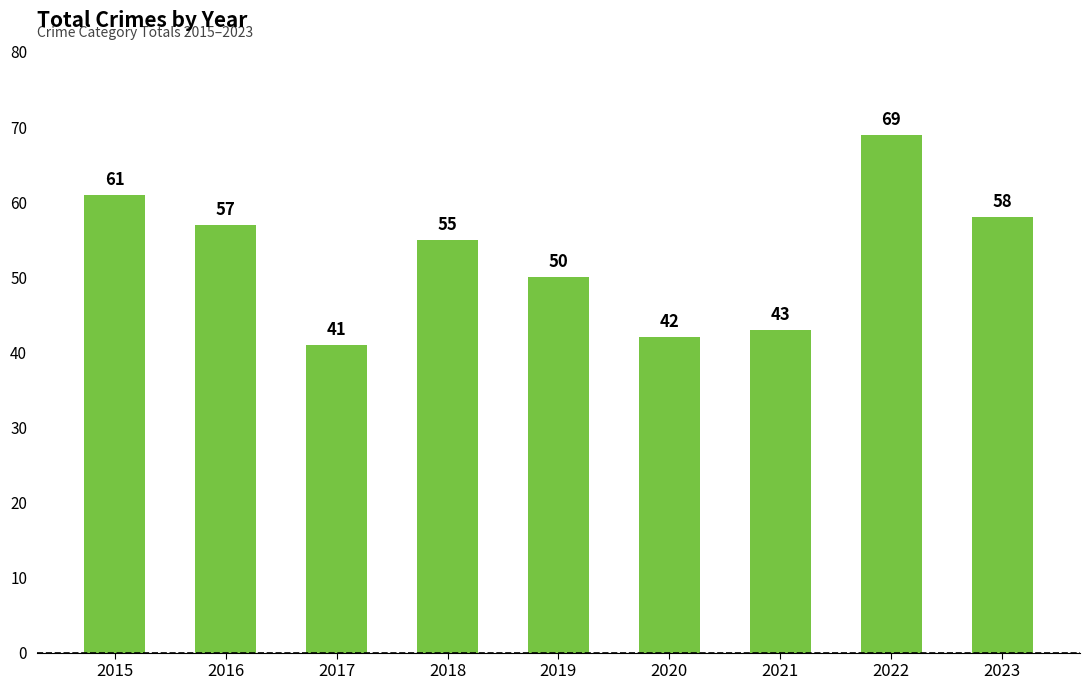

Where is the data nearest to the value 55?

2018